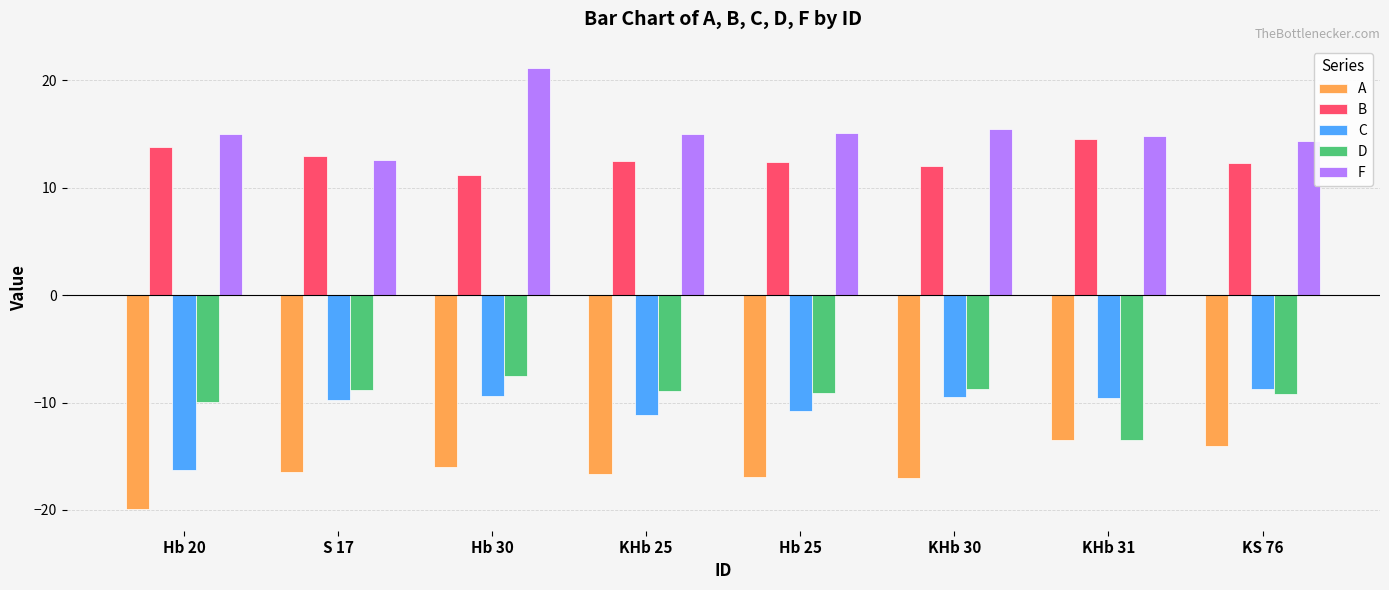

What is the difference between the second highest and second lowest values in the A series?

3.0